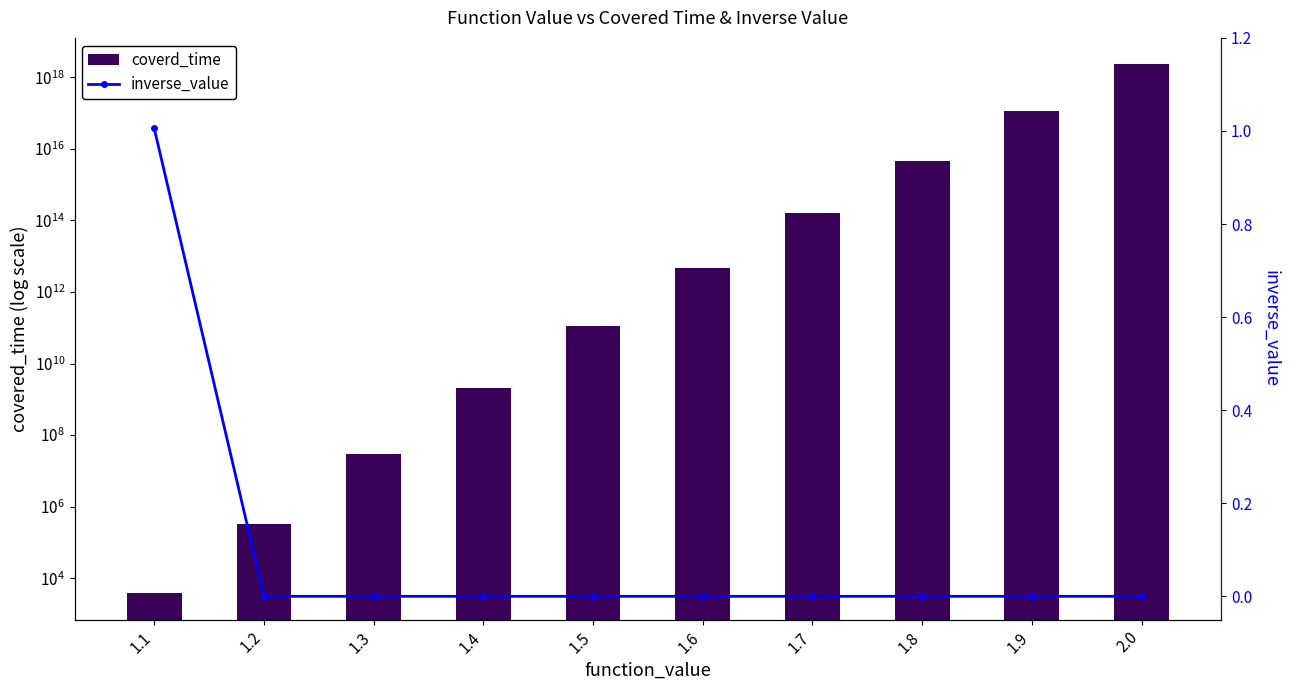

Between 1.1 and 1.5, which series saw the biggest shift?

coverd_time